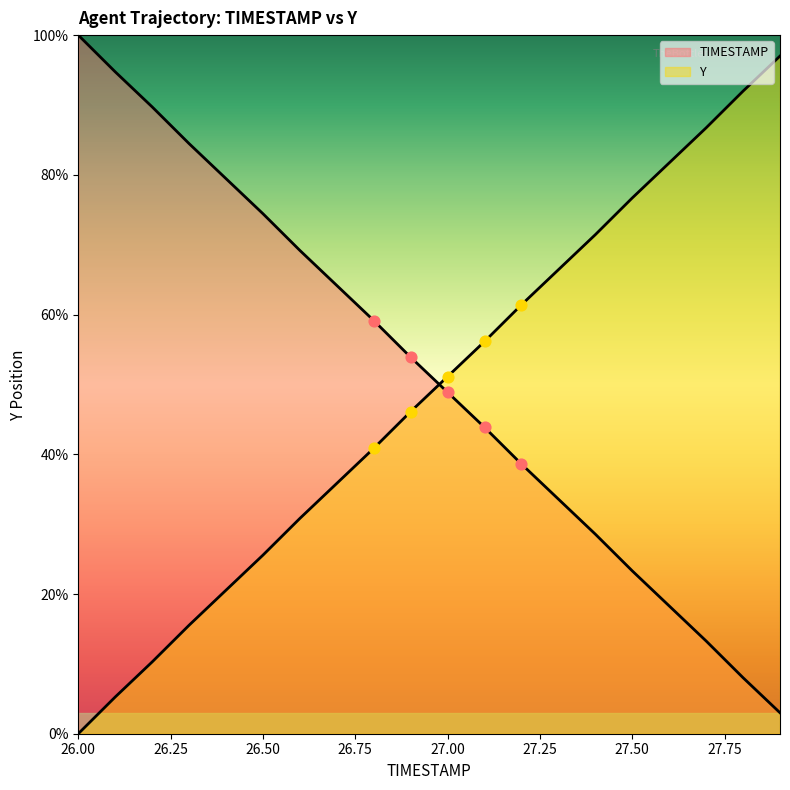

Which series has the widest spread of Y values?

TIMESTAMP